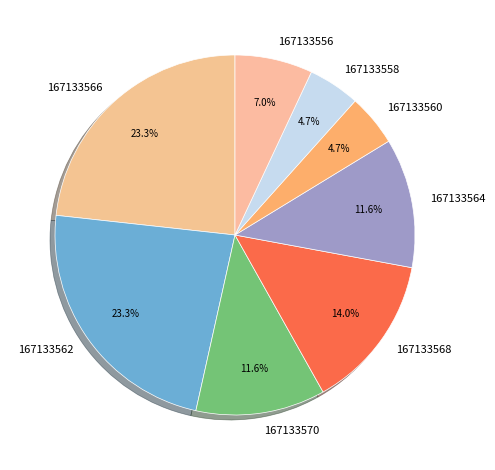

Does 167133560 represent more than half of the total?

No